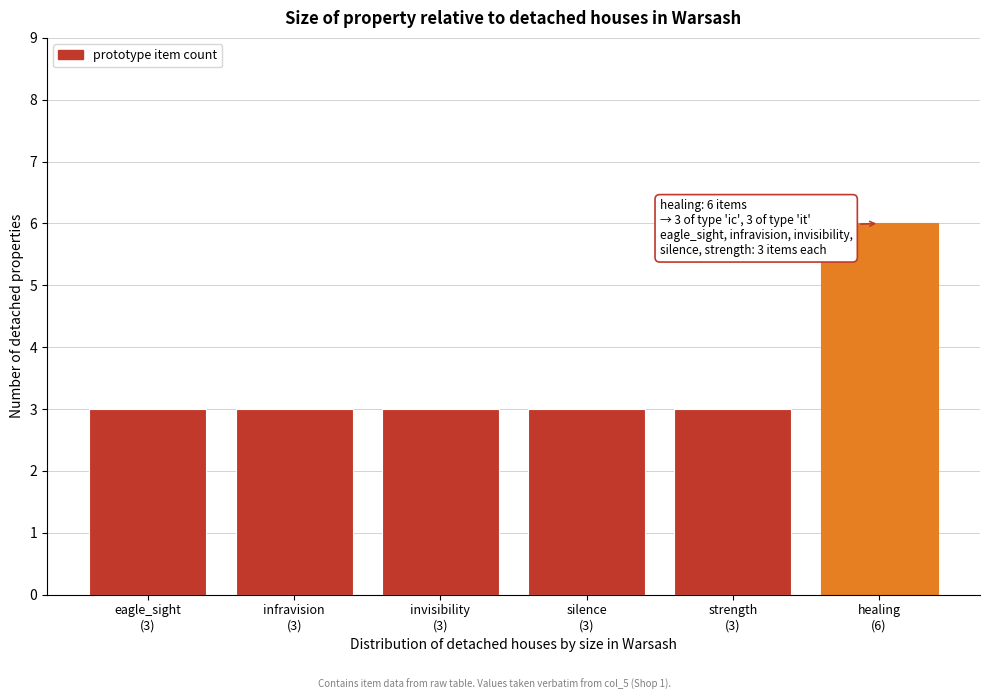

Reading left to right, what are all the values shown in this chart?

3	3	3	3	3	6